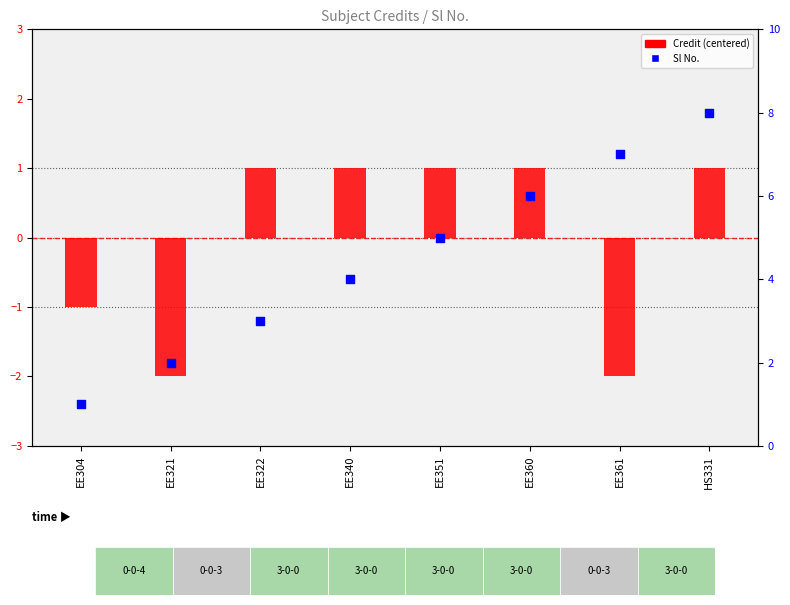

Which series has the largest Y range (max minus min)?

Sl No.